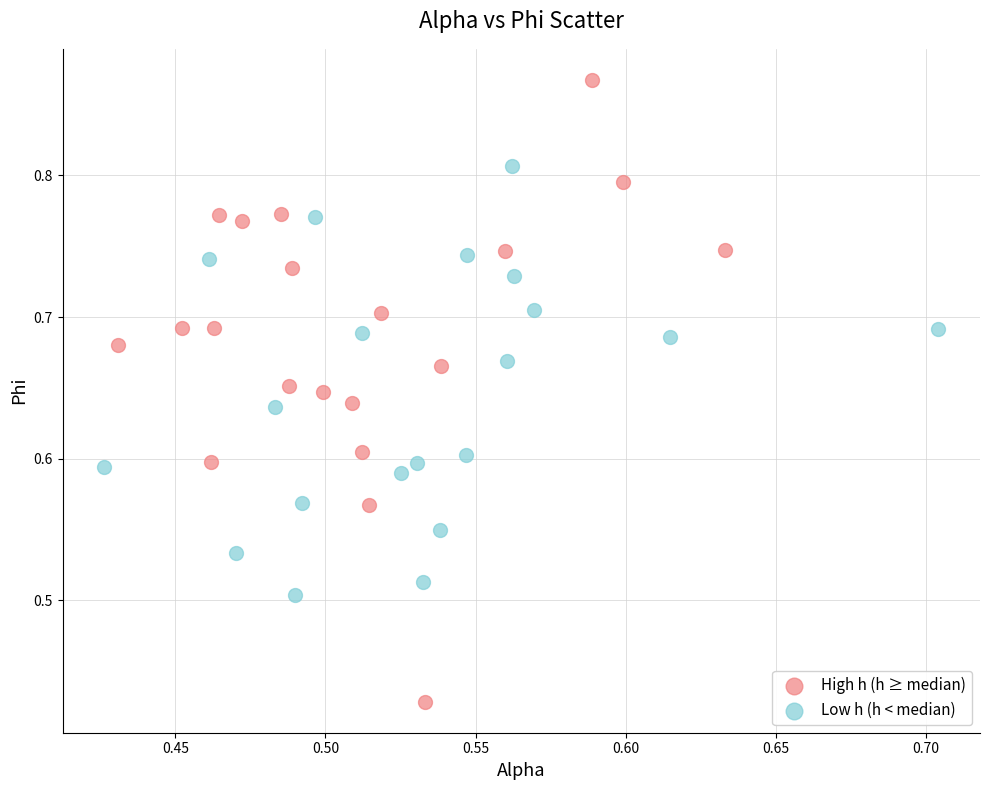

Which series has the largest Y range (max minus min)?

High h (h ≥ median)